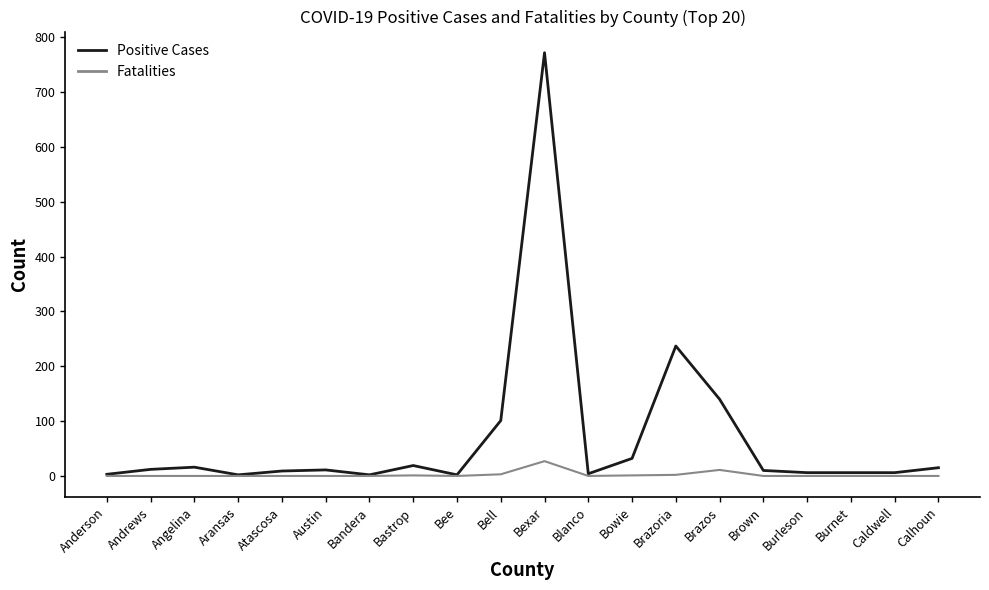

Which series has the largest total across all categories?

Positive Cases